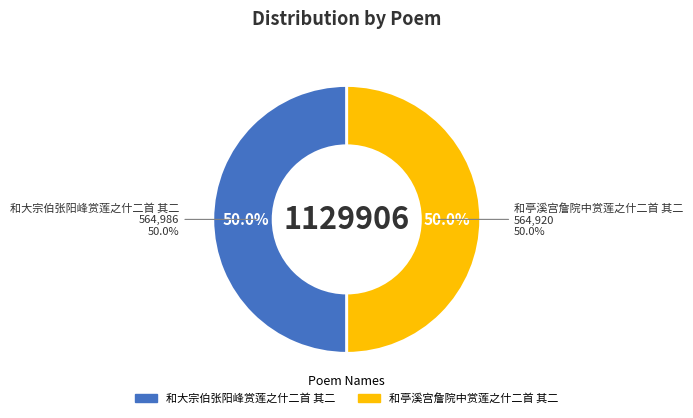

What is the majority slice?

和大宗伯张阳峰赏莲之什二首 其二